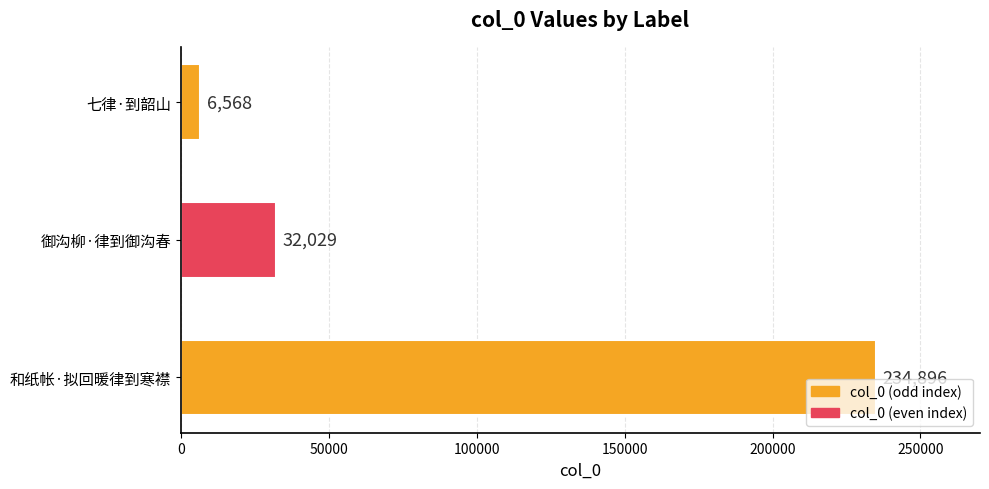

Reading bottom to top, what are all the values shown in this chart?

和纸帐·拟回暖律到寒襟=234896	御沟柳·律到御沟春=32029	七律·到韶山=6568